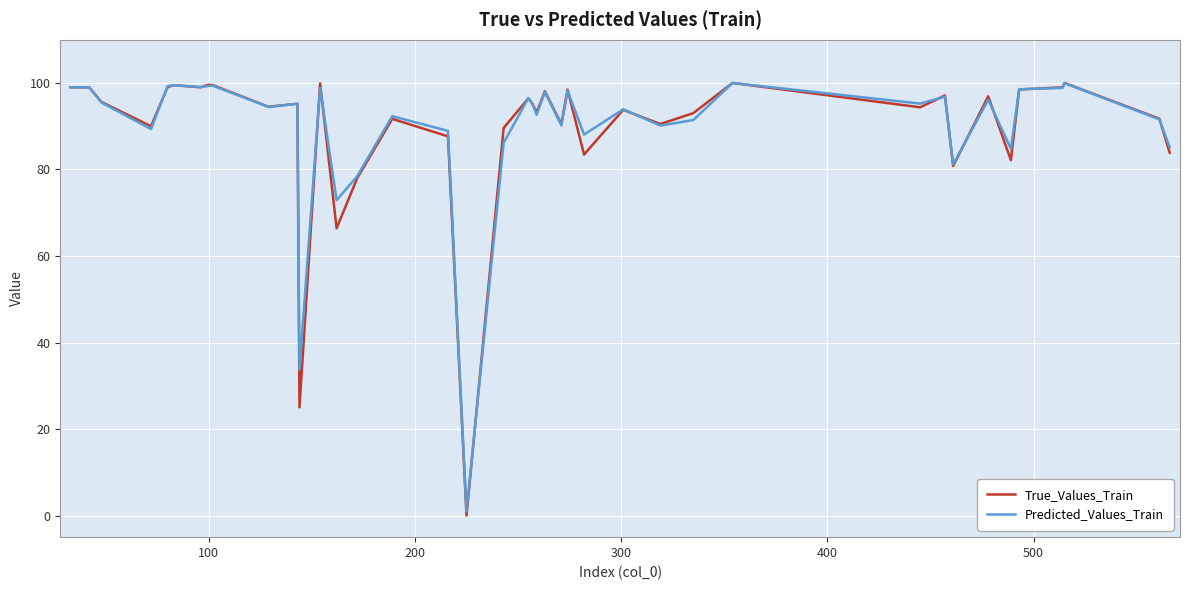

Which series has the largest range (max minus min)?

True_Values_Train